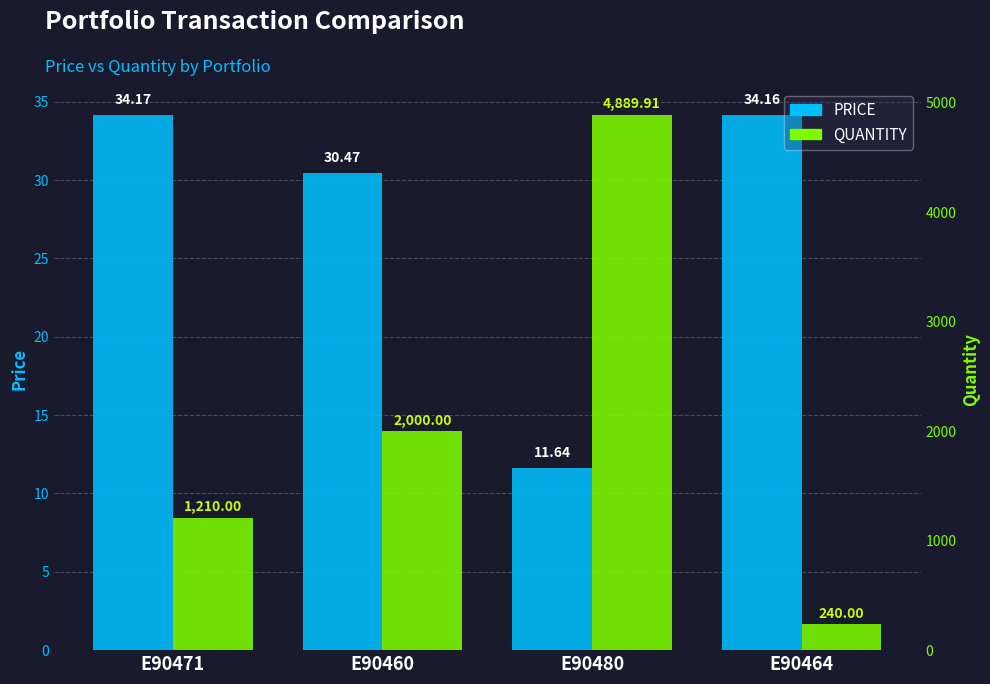

List the labels in order of QUANTITY value, smallest first.

E90464, E90471, E90460, E90480